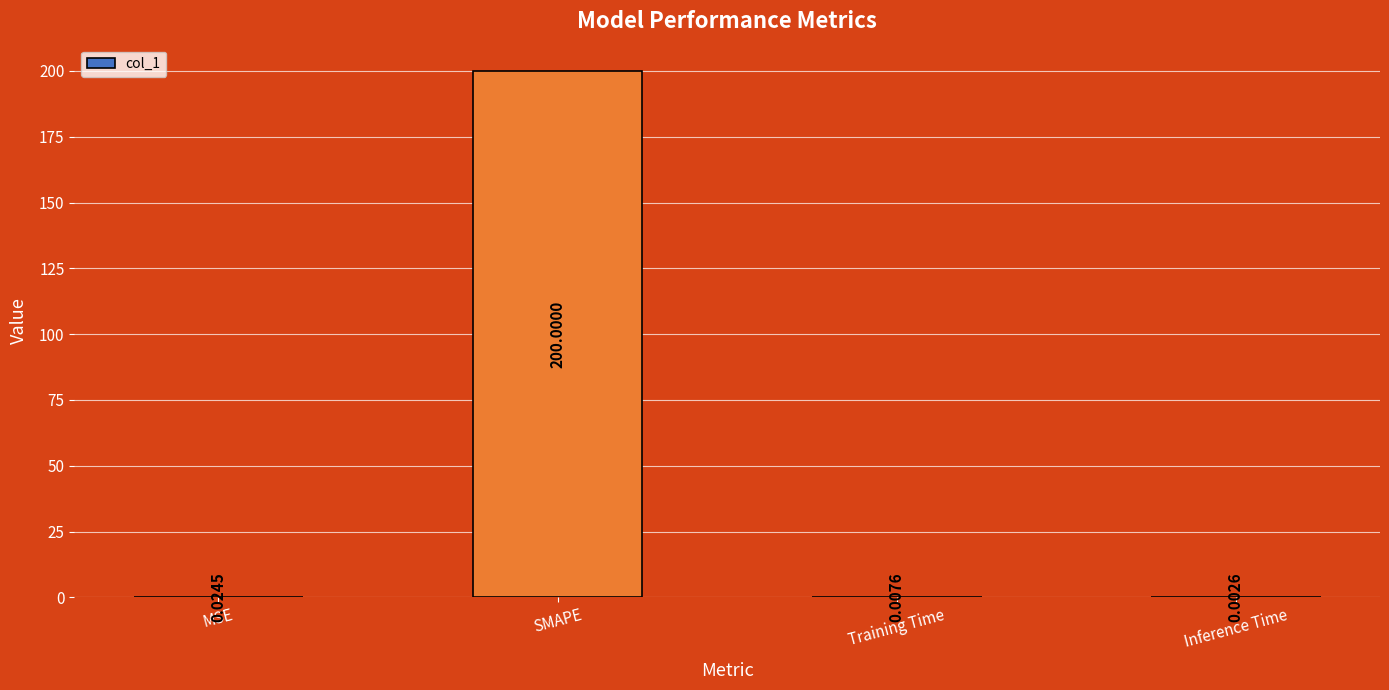

What is the greatest value displayed?

200.0